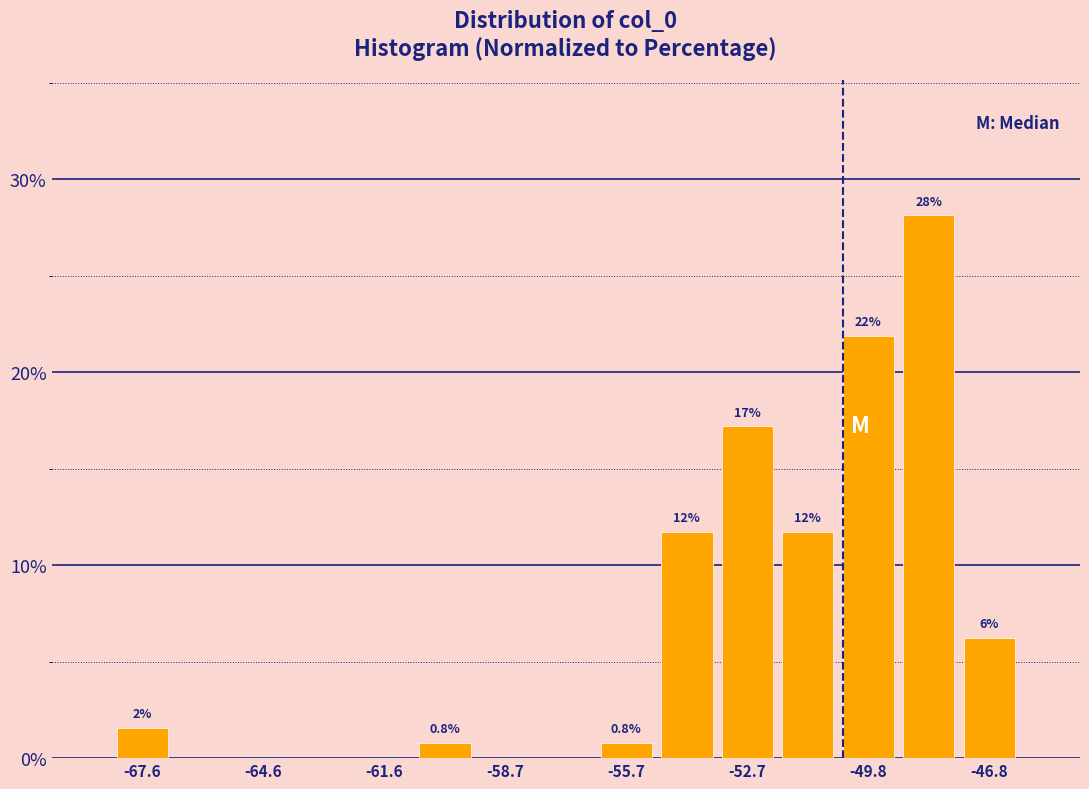

Read against the x-axis, roughly where is the centre of the tallest bar?

-48.5